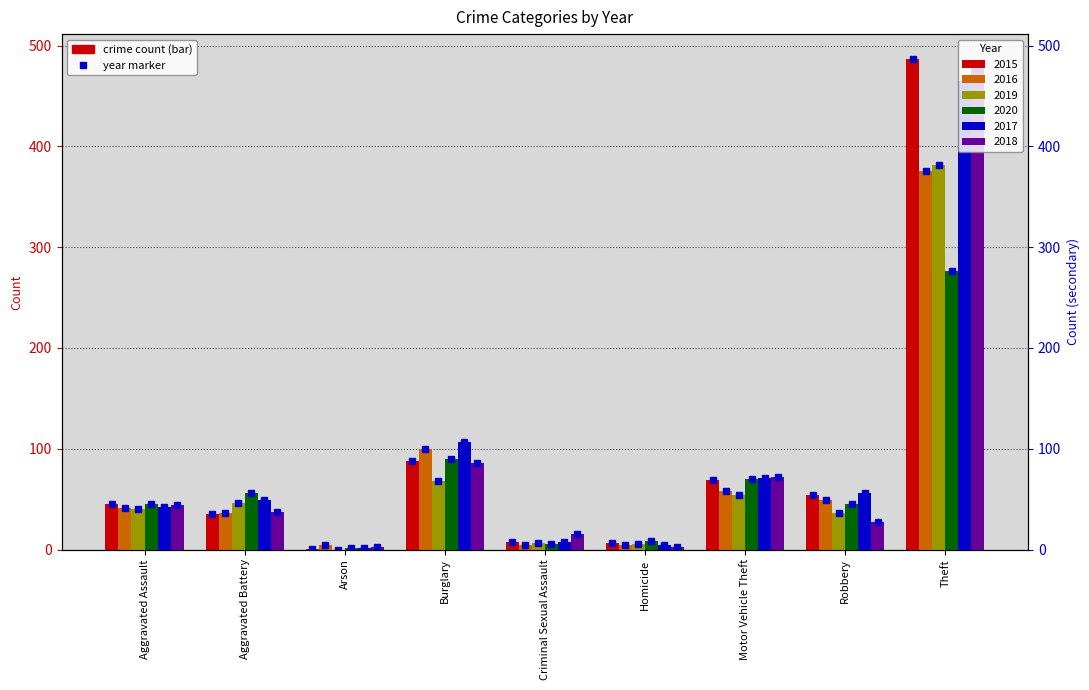

What is the value of the 2016 bar at the 1st from the left?

41